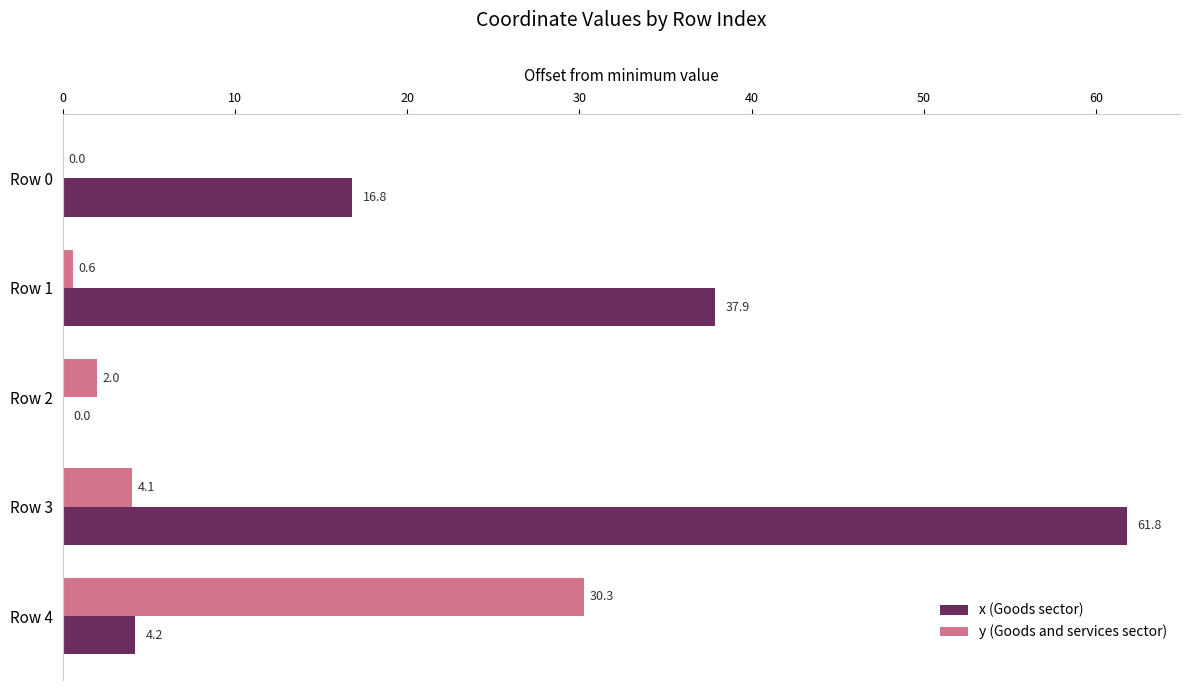

What are all the series names shown in the legend?

x (Goods sector), y (Goods and services sector)